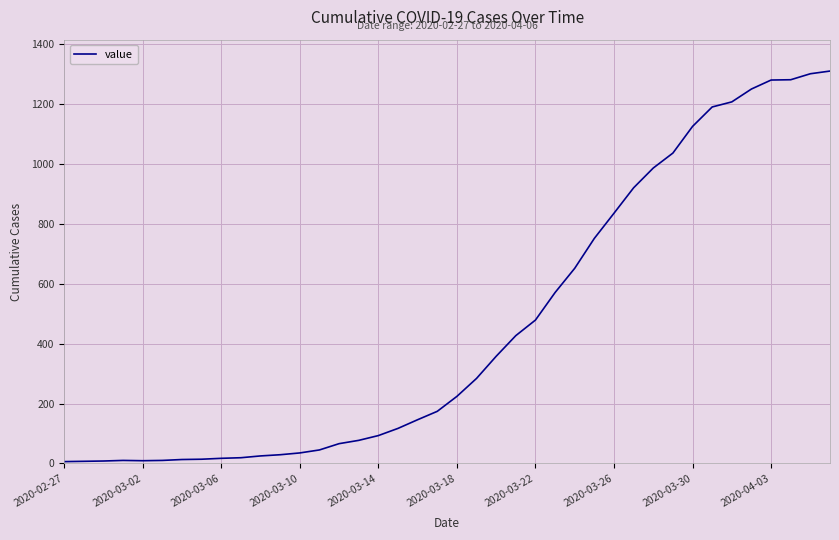

What is the maximum value shown in the chart?

1311